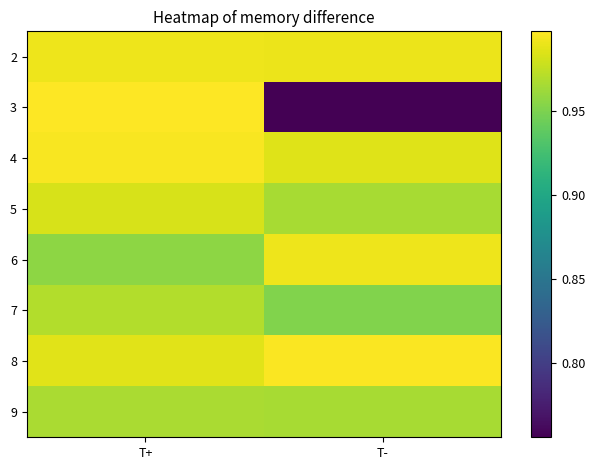

Rank the series at T+ from lowest to highest value.

6, 9, 7, 5, 8, 2, 4, 3